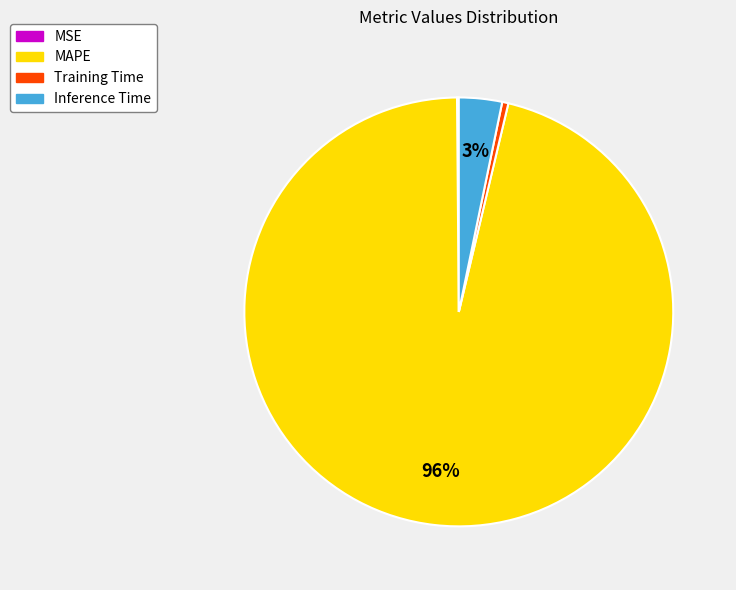

Is the sum of Inference Time and Training Time greater than half?

No